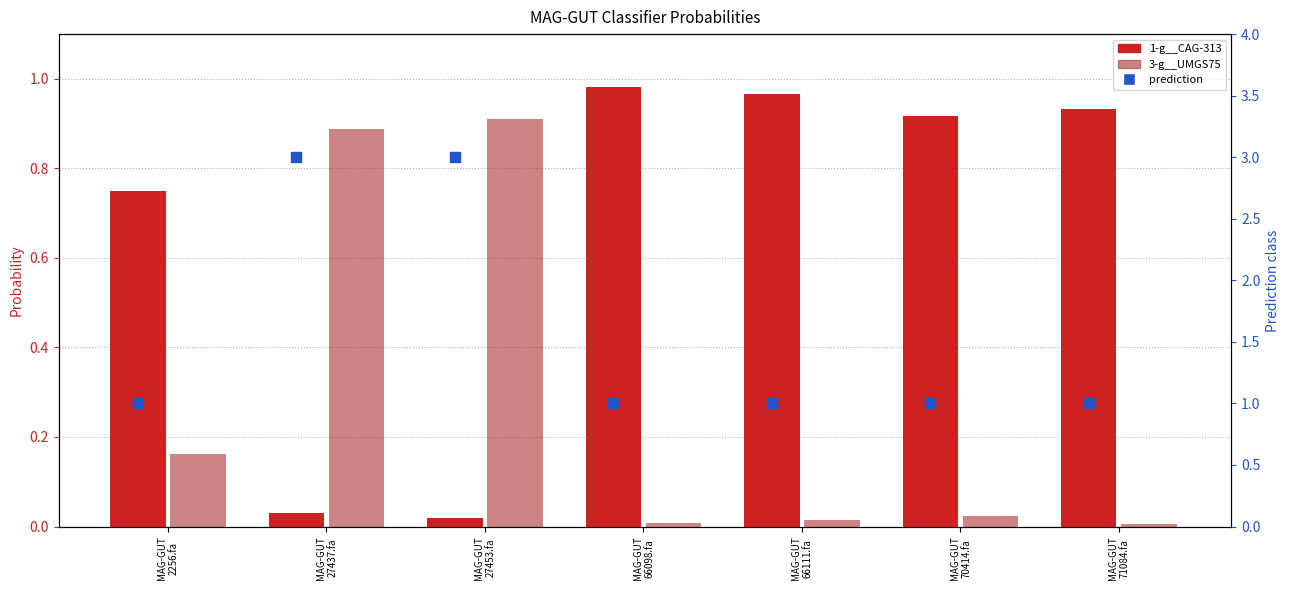

What are all the series names shown in the legend?

1-g__CAG-313, 3-g__UMGS75, prediction